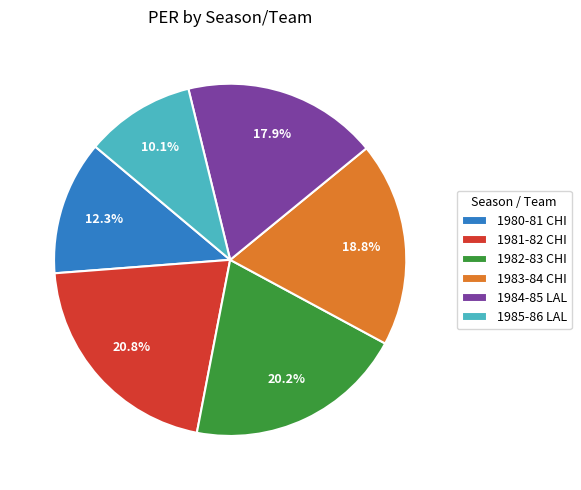

Approximately how many times larger is the value at 1982-83 CHI compared to 1983-84 CHI?

1.1